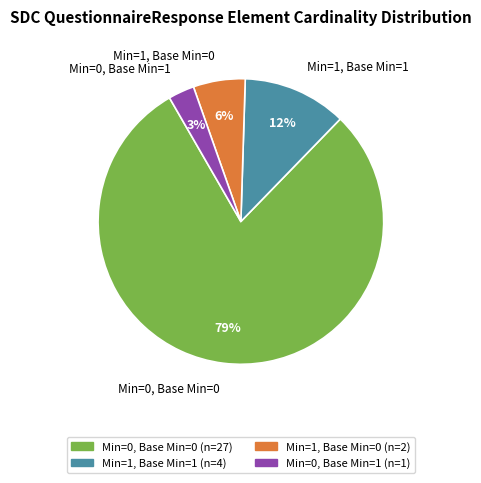

What is the largest slice in the pie chart?

Min=0, Base Min=0